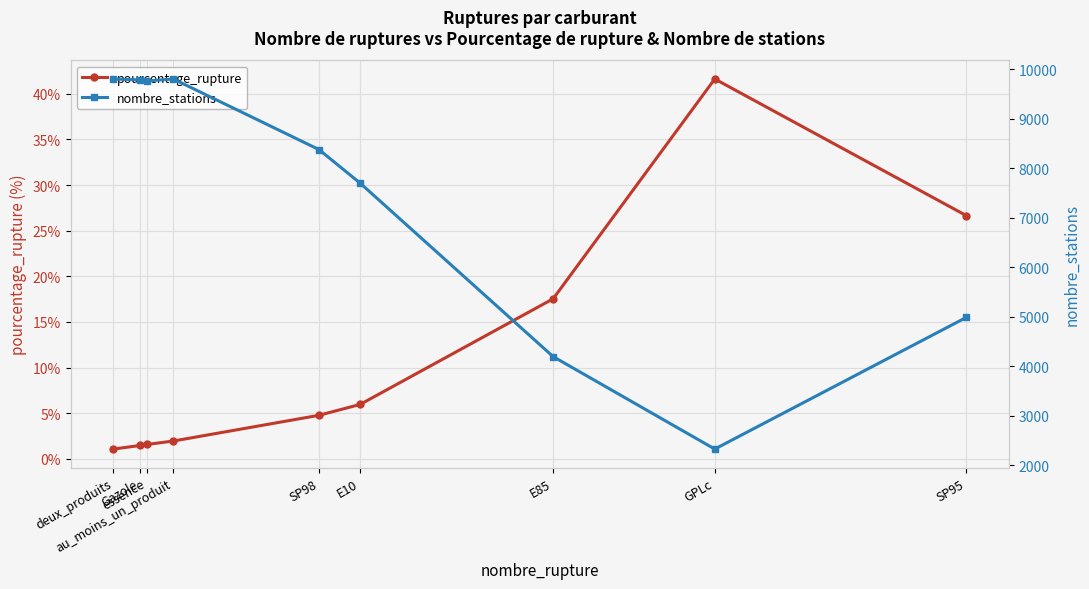

What is the label of the 9th point from the right?

deux_produits